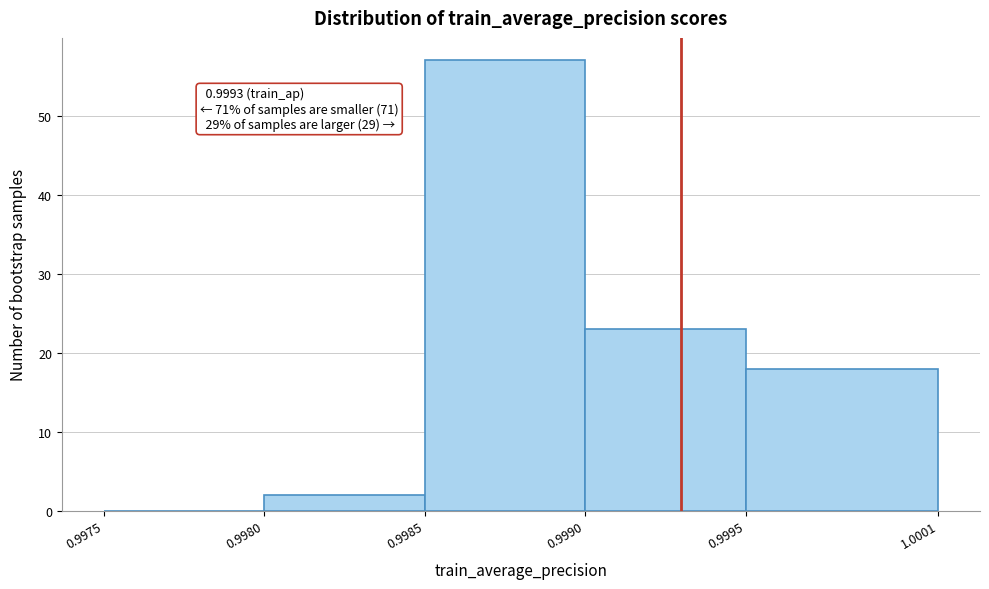

Over which range of the x-axis is the bar tallest?

0.9985 to 0.9990